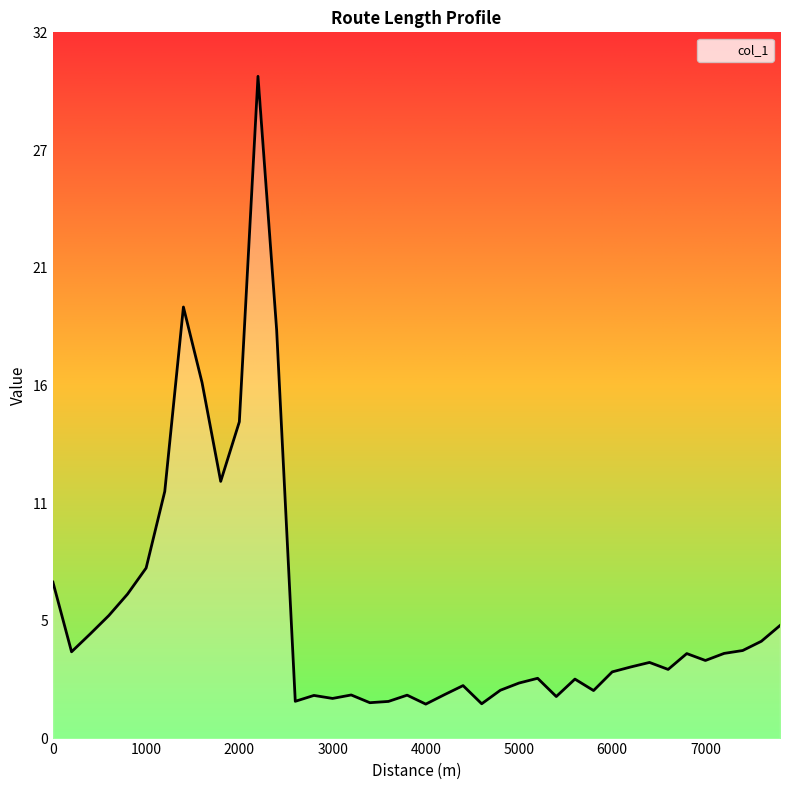

Does the chart display data point markers on the line(s)?

No